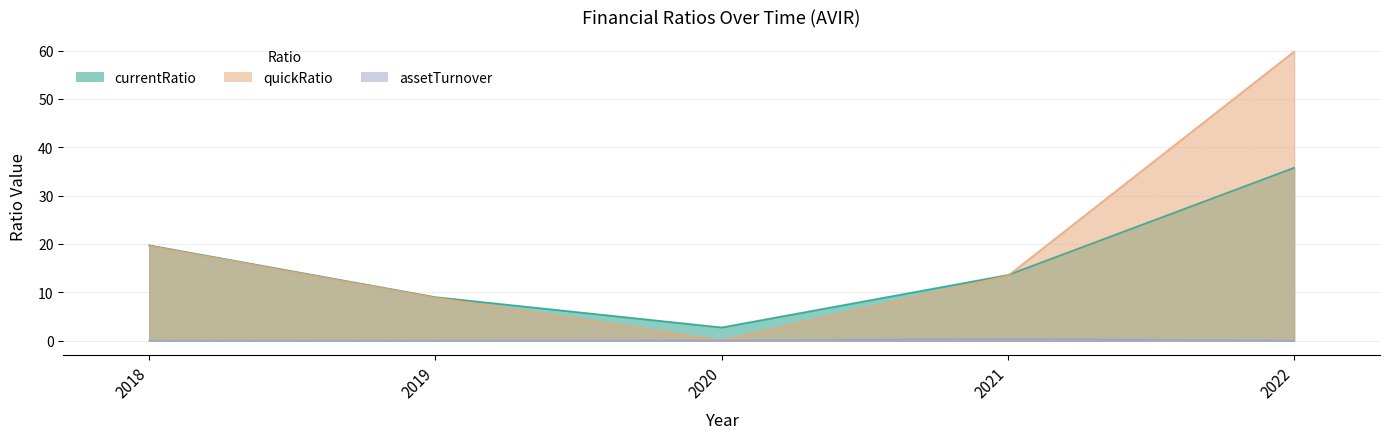

True or false: quickRatio and assetTurnover cross at least once.

False